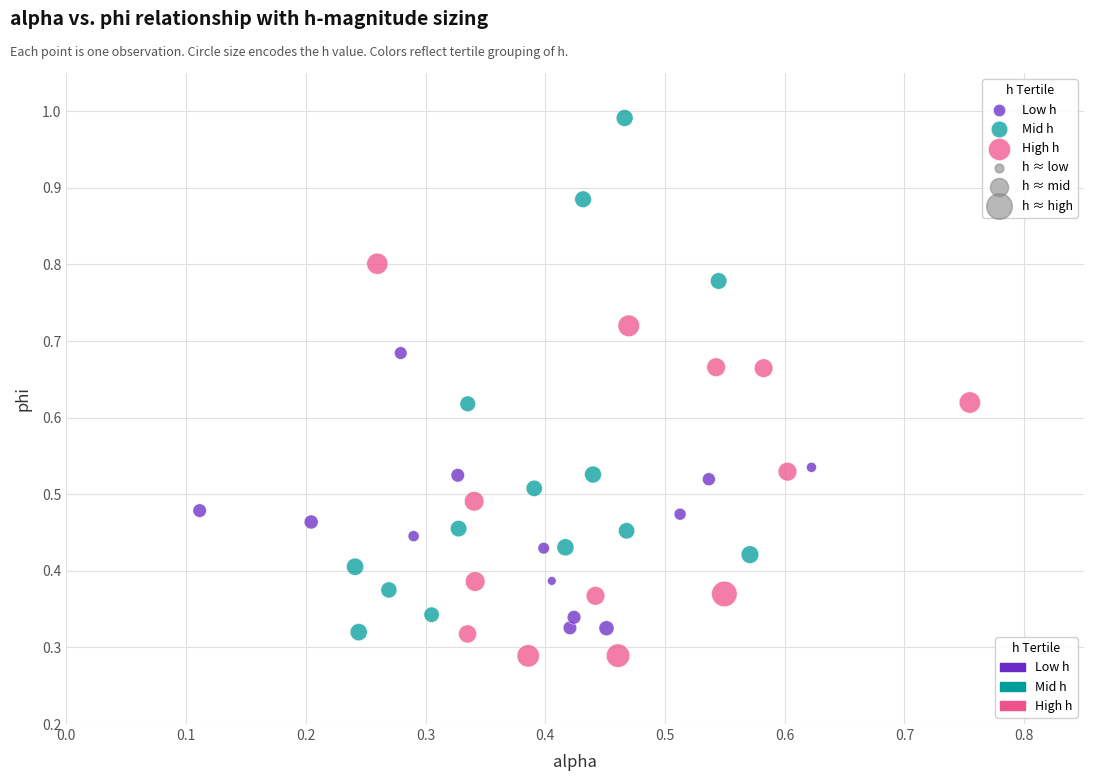

What are all the series names shown in the legend?

Low h, Mid h, High h